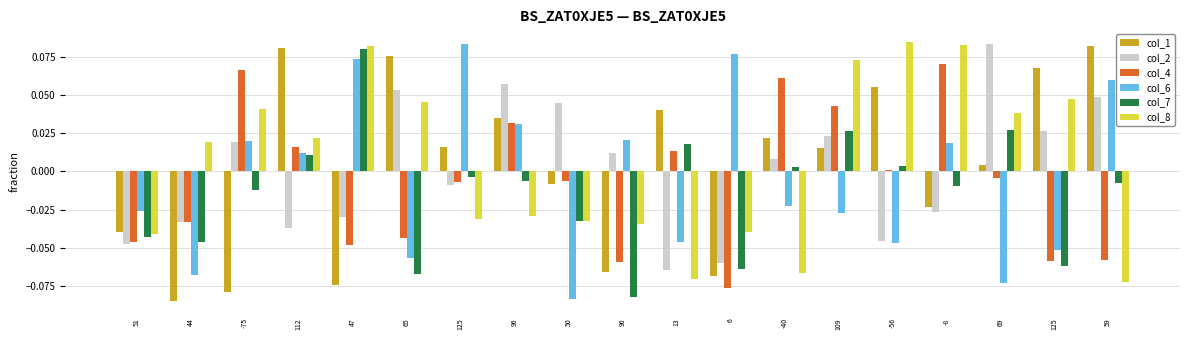

At which category is the sum across all series the highest?

109